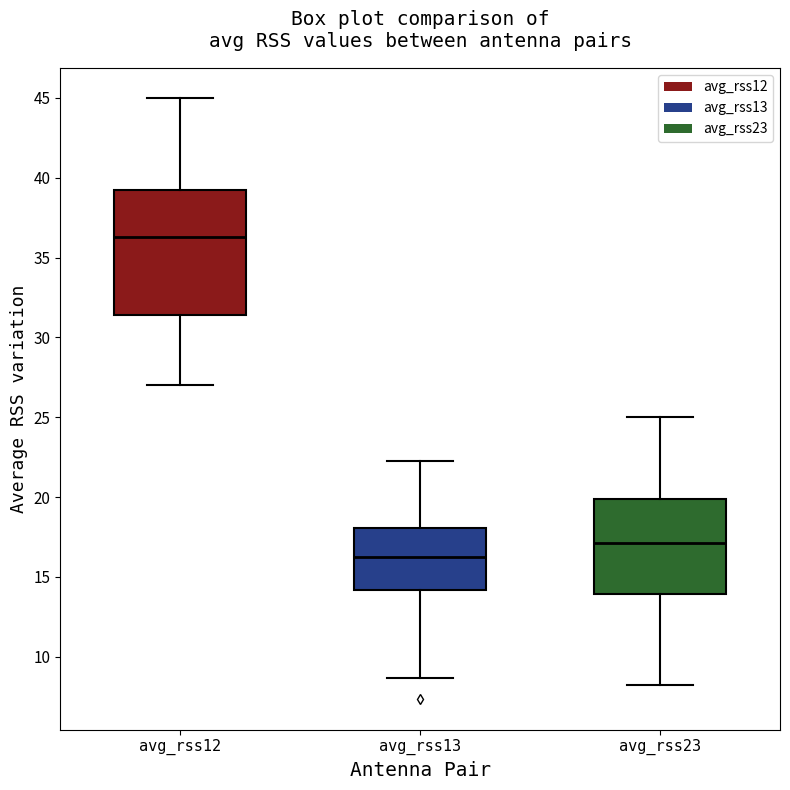

Reading left to right, transcribe this box plot: for each box, give where its median line is, the range the box spans, and where its two whiskers end, as read against the y-axis. The values are not printed on the chart, so give them approximately, as read against the axis.

avg_rss12: median 36.5, box 31.5 to 39.5, whiskers 27.0 to 45.0
avg_rss13: median 16.5, box 14.0 to 18.0, whiskers 8.5 to 22.5
avg_rss23: median 17.0, box 14.0 to 20.0, whiskers 8.5 to 25.0